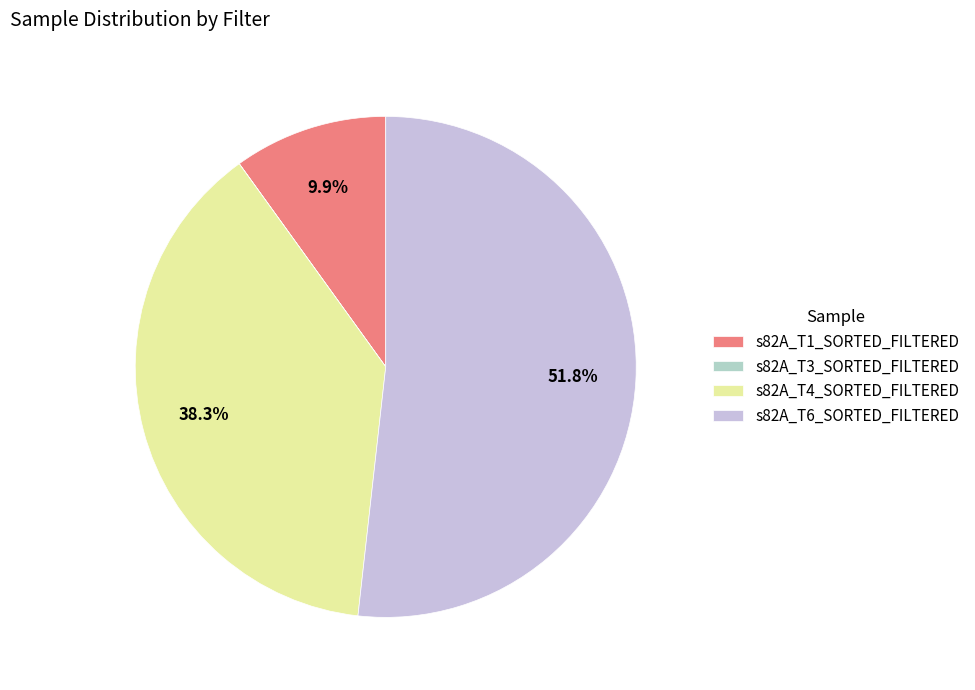

How much of the chart is everything except s82A_T1_SORTED_FILTERED?

90.1%